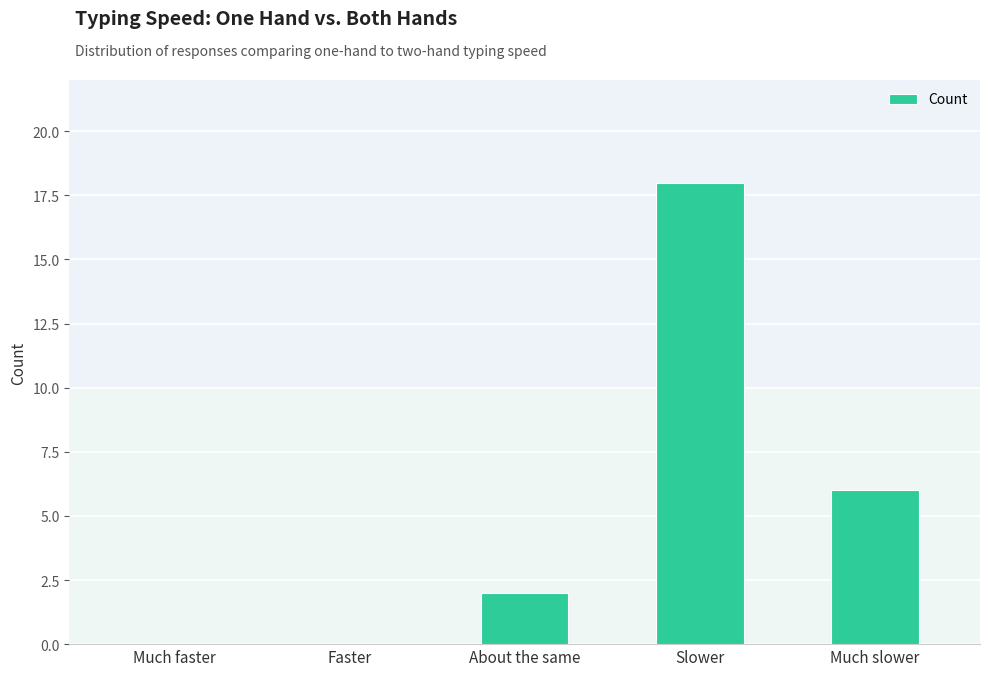

What is the difference between the values at About the same and Much slower?

4